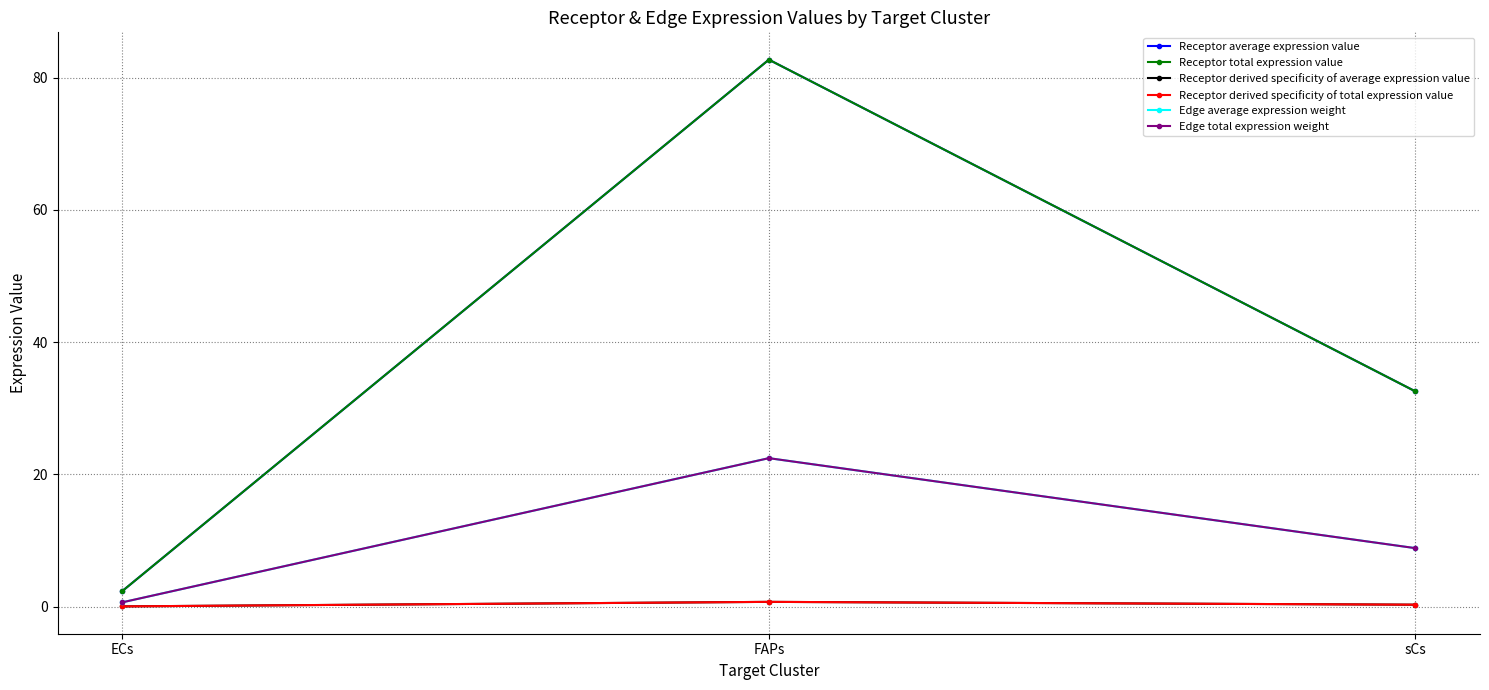

Does the chart have visible grid lines?

Yes